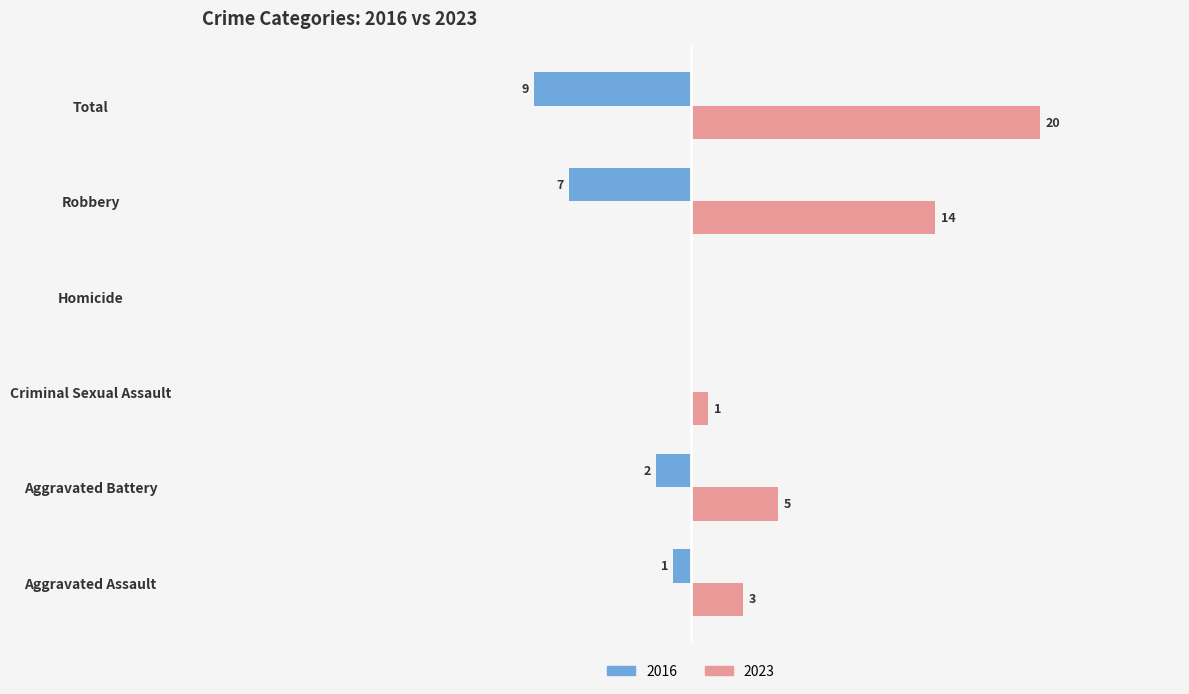

At which category is the sum across all series the highest?

Total